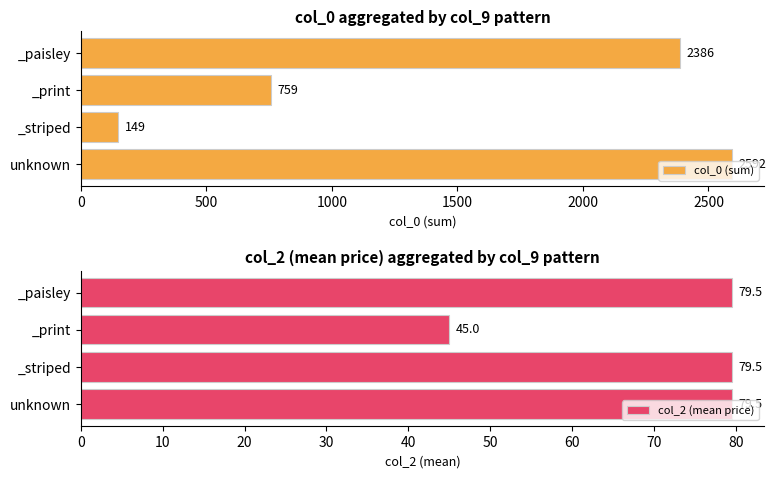

The col_2 (mean price) series shows 34.6 at unknown. True or false?

False